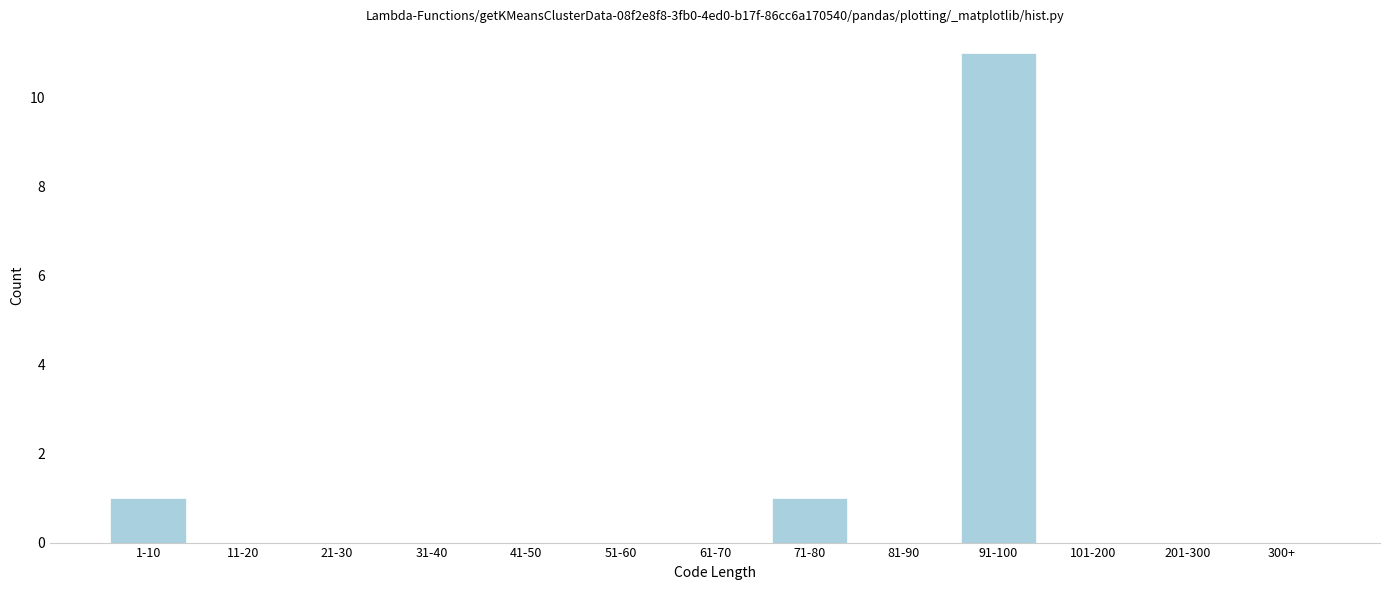

Reading left to right, what are all the values shown in this chart?

1-10=1	11-20=0	21-30=0	31-40=0	41-50=0	51-60=0	61-70=0	71-80=1	81-90=0	91-100=11	101-200=0	201-300=0	300+=0